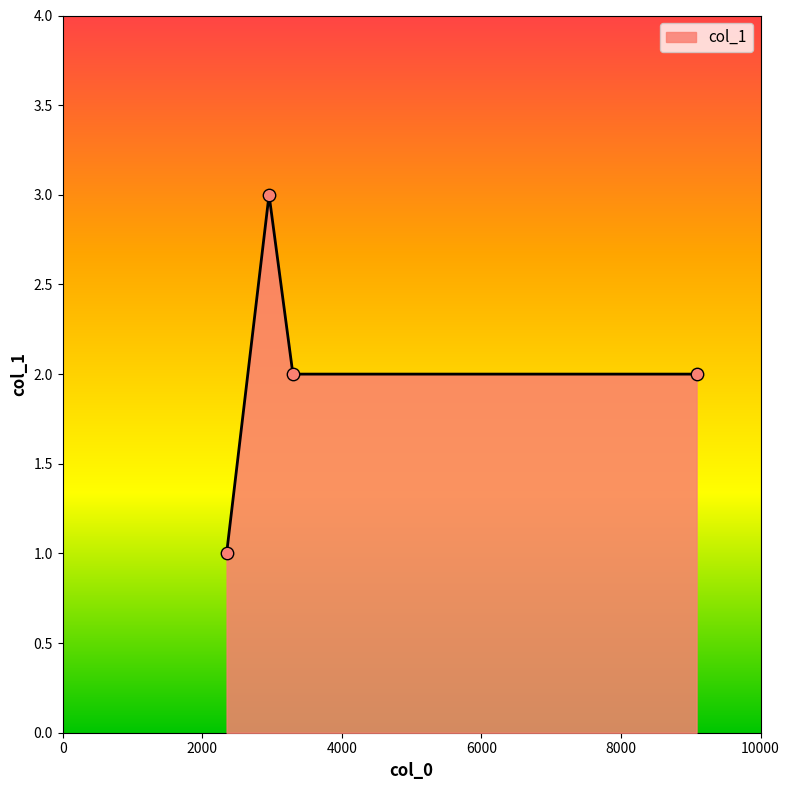

True or false: the data has more than 2 interior local peaks.

False